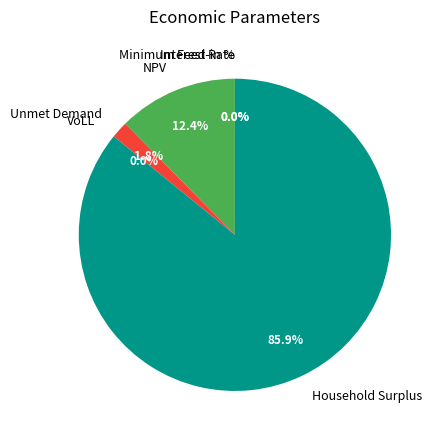

What percentage is NOT represented by VoLL?

100.0%